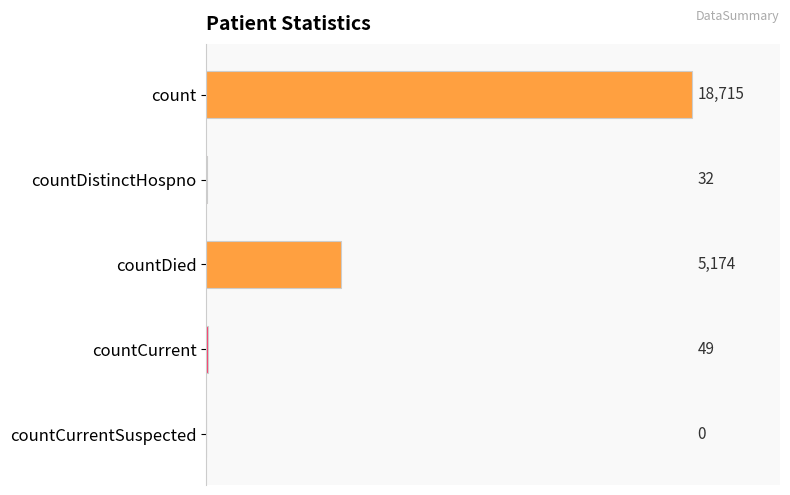

Count the number of categories in the chart.

5